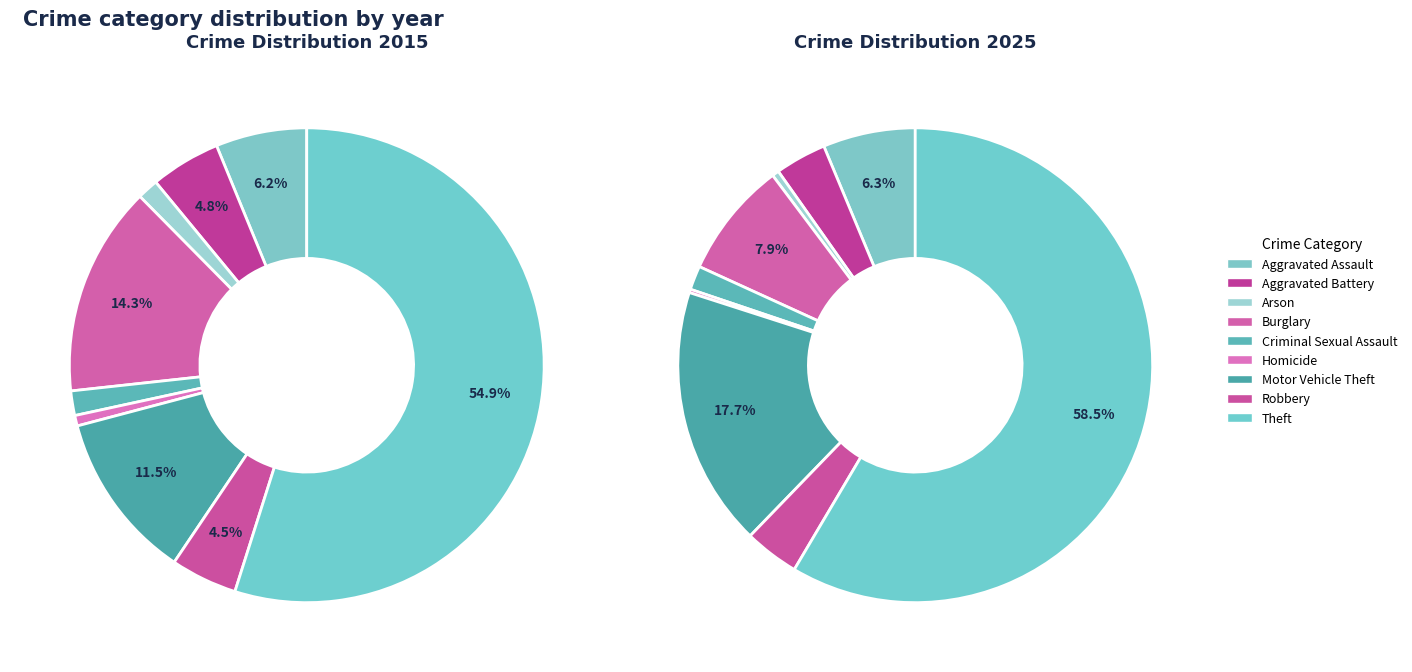

Do Aggravated Assault and Robbery together represent more than half of the pie?

No